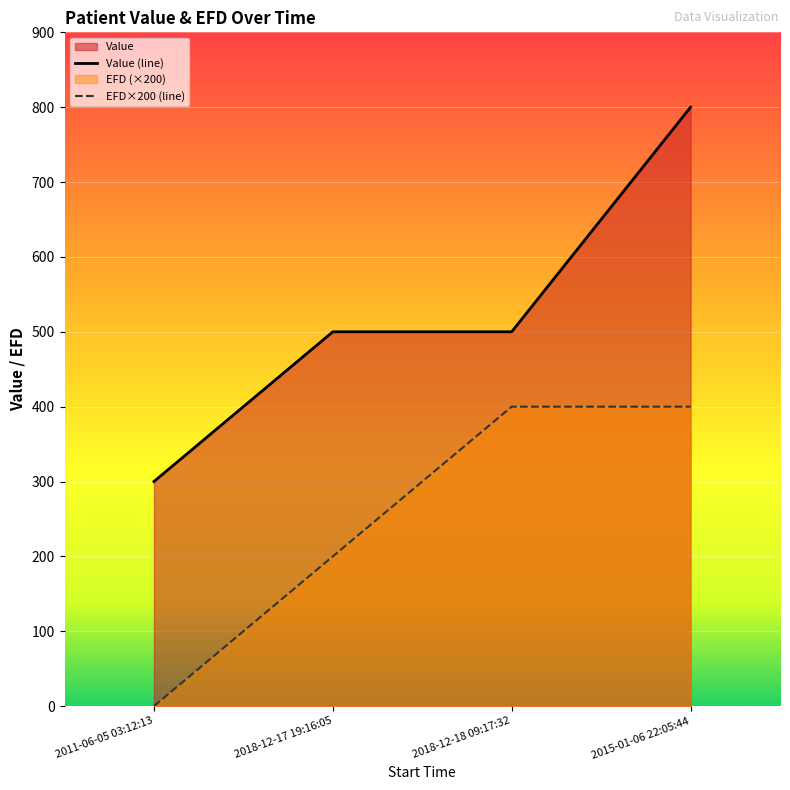

What is the difference between the maximum and second lowest values in the Value (line) series?

300.0